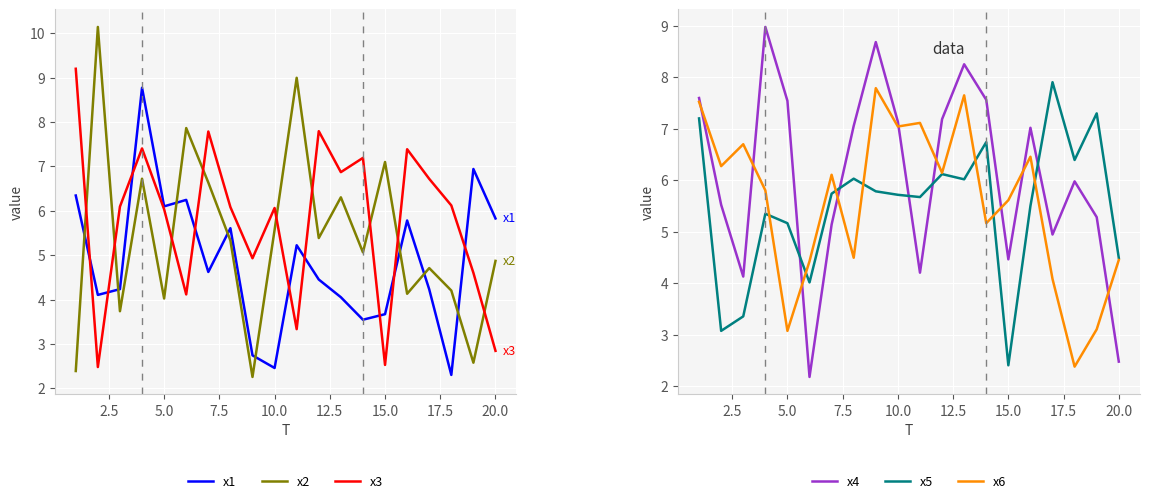

After their last crossing, which series has the higher values: x3 or x2?

x2